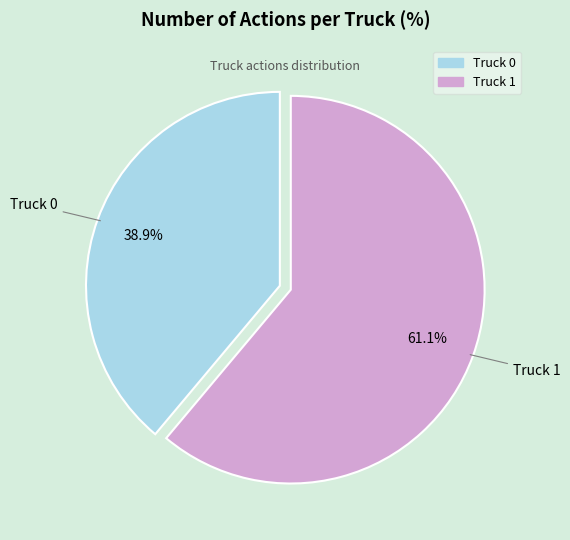

What is the majority slice?

Truck 1